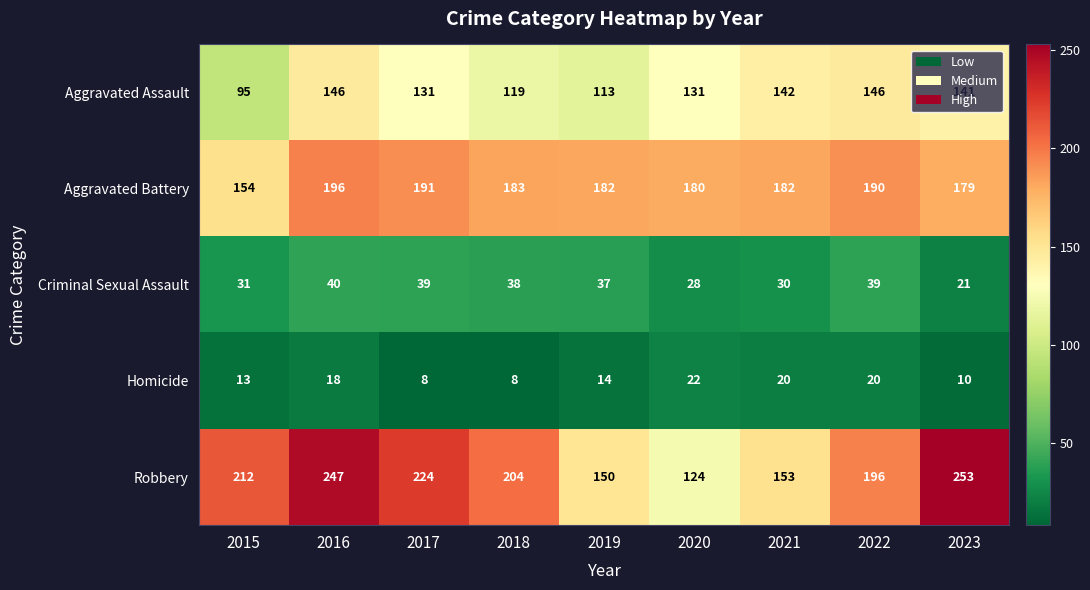

What is the minimum value shown in the chart?

8